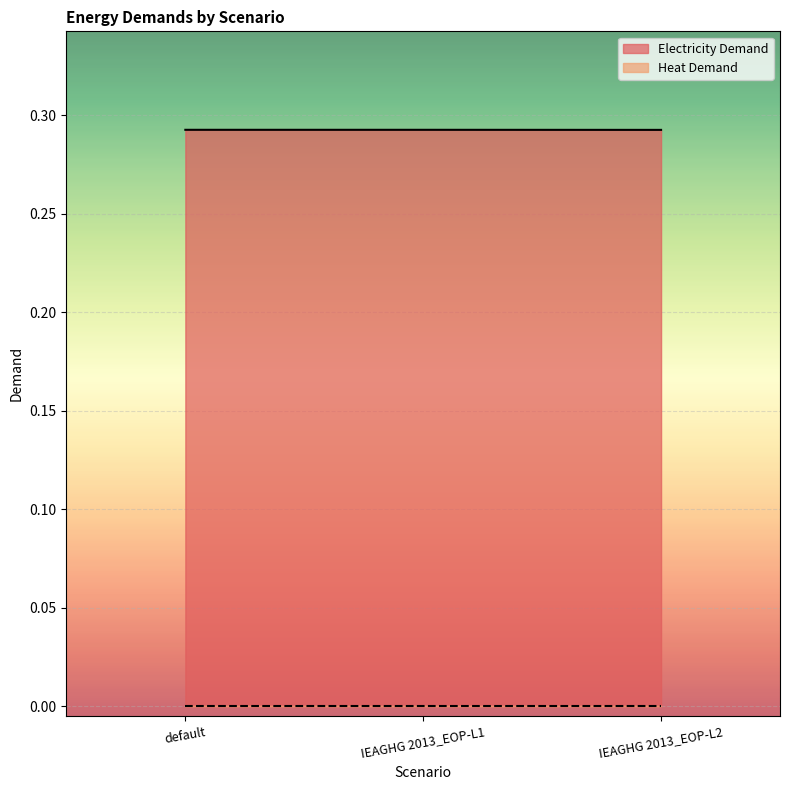

What value does the data have at IEAGHG 2013_EOP-L1?

0.3